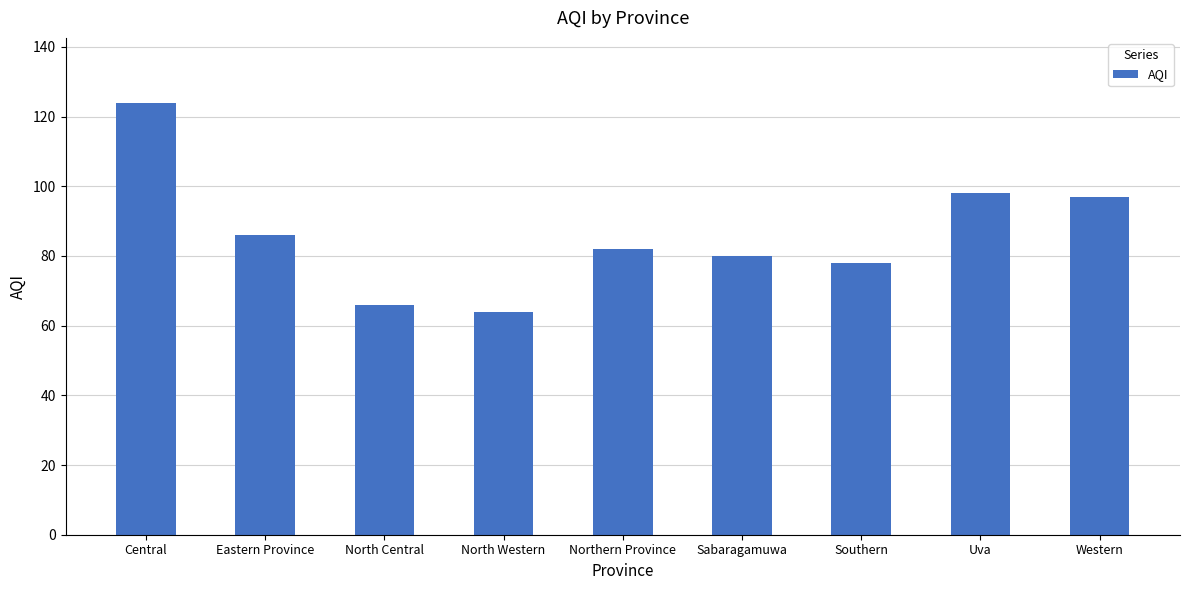

Is it true that the value at Uva is 98?

True